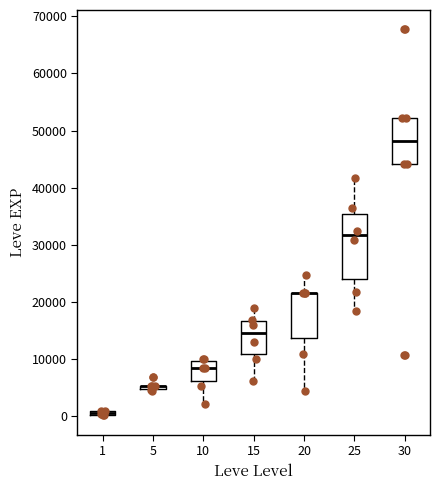

Comparing the boxes themselves (not the whiskers), which one is the tallest?

25